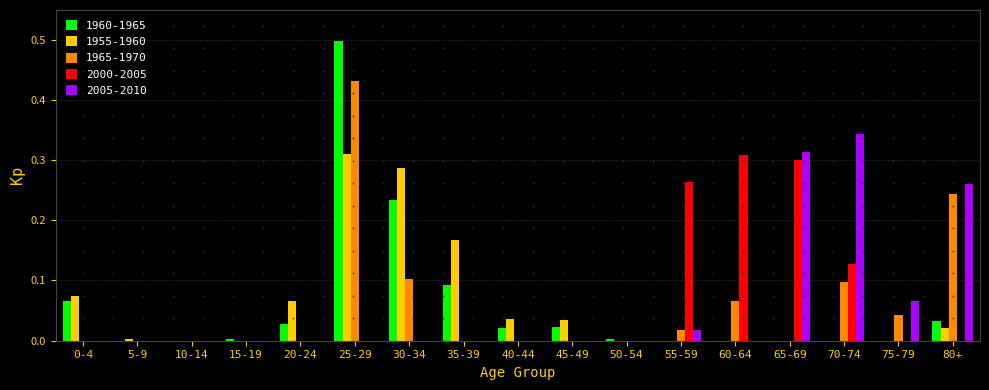

Which category has the highest value across all series?

25-29